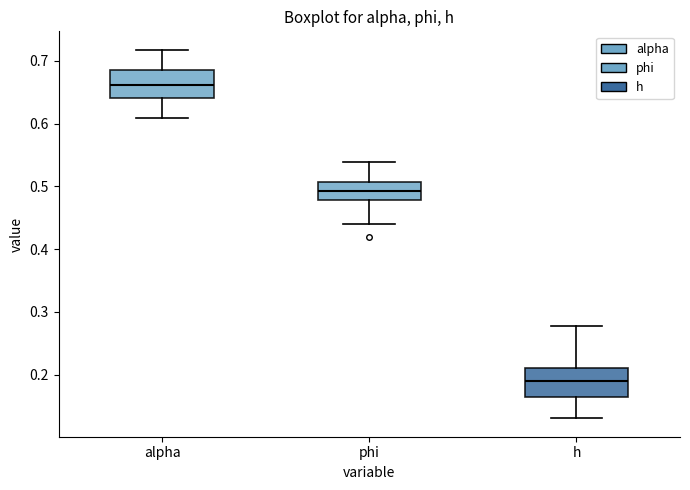

Reading left to right, transcribe this box plot: for each box, give where its median line is, the range the box spans, and where its two whiskers end, as read against the y-axis. The values are not printed on the chart, so give them approximately, as read against the axis.

alpha: median 0.66, box 0.64 to 0.69, whiskers 0.61 to 0.72
phi: median 0.49, box 0.48 to 0.51, whiskers 0.44 to 0.54
h: median 0.19, box 0.16 to 0.21, whiskers 0.13 to 0.28